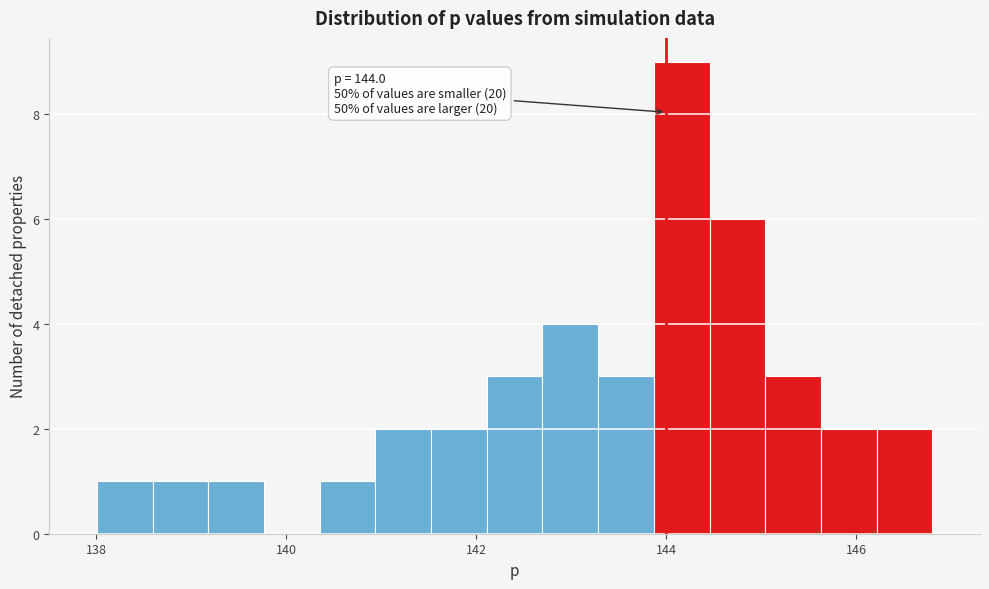

Read against the x-axis, roughly where is the centre of the tallest bar?

144.2